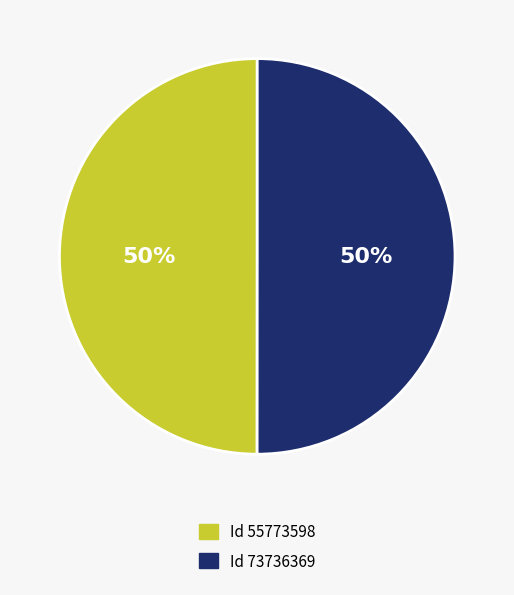

To the nearest percent, what is the average slice percentage?

50%